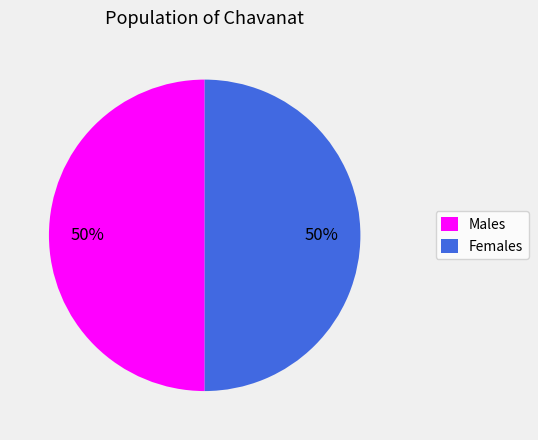

What is the ratio of the value at Females to the value at Males?

1.0